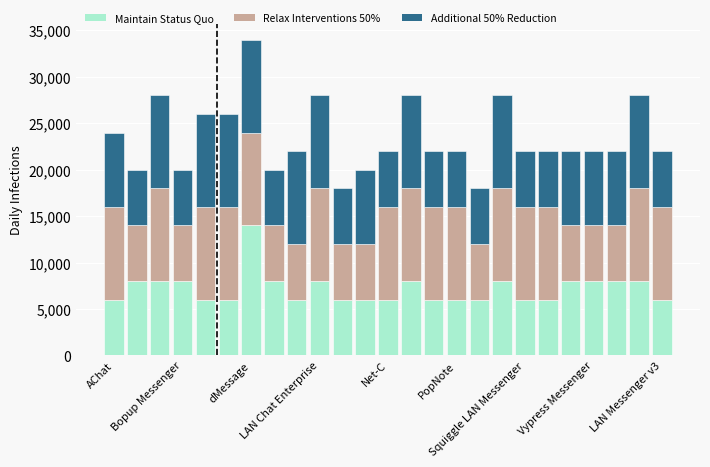

How many bars are there in total?

25